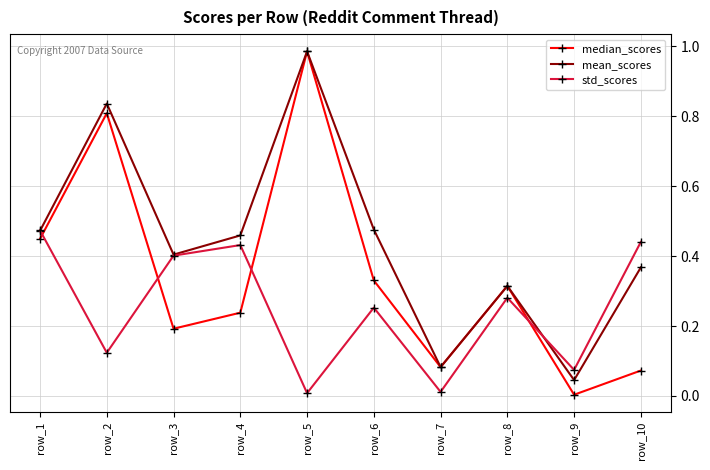

What are all the series names shown in the legend?

median_scores, mean_scores, std_scores